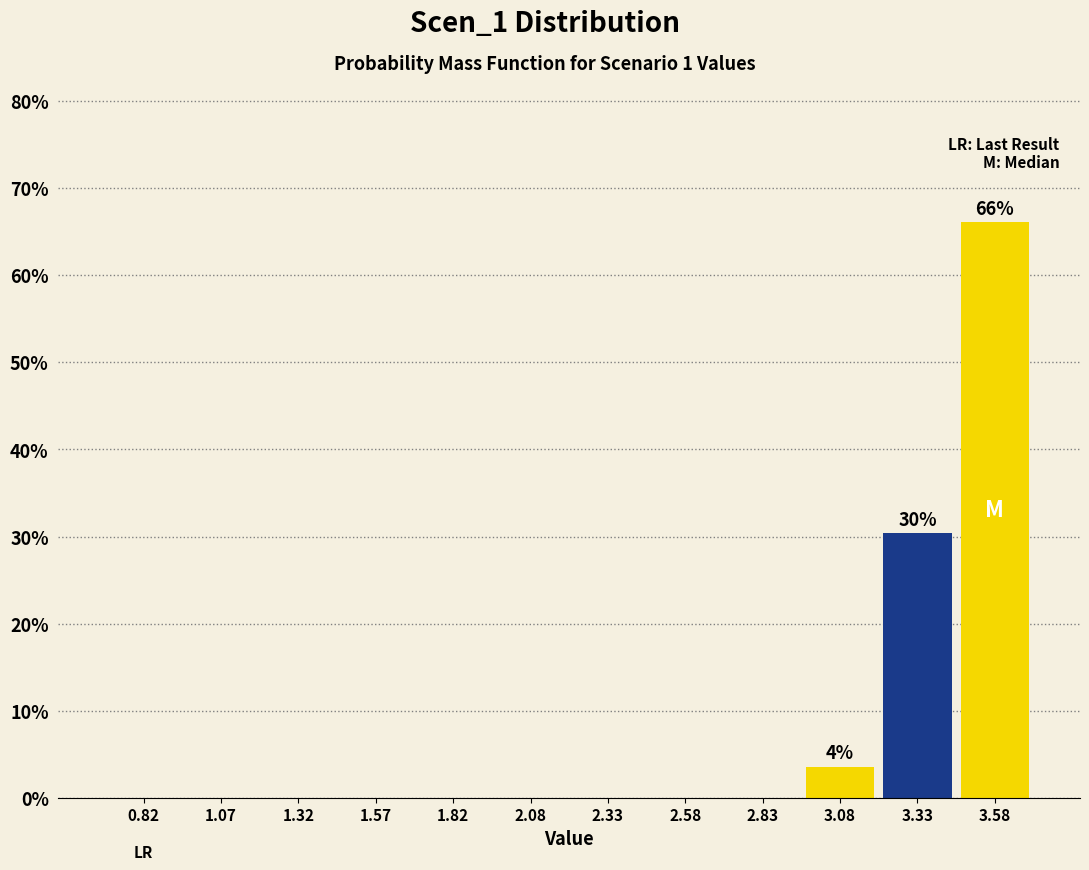

Over which range of the x-axis is the bar tallest?

3.45 to 3.70